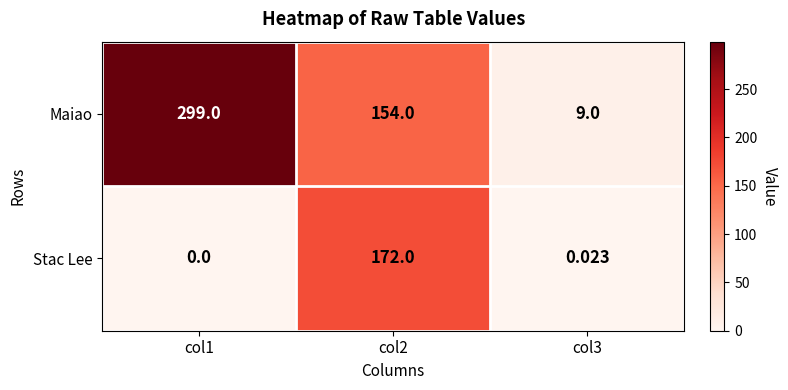

Which series has the largest total across all categories?

Maiao